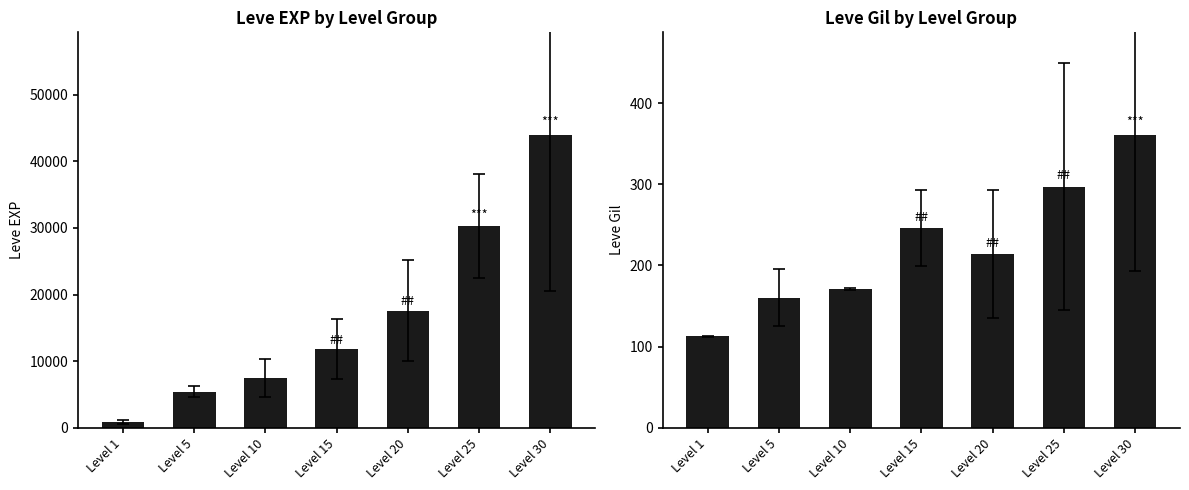

What is the difference between the maximum and minimum values in the Leve Gil series?

248.5